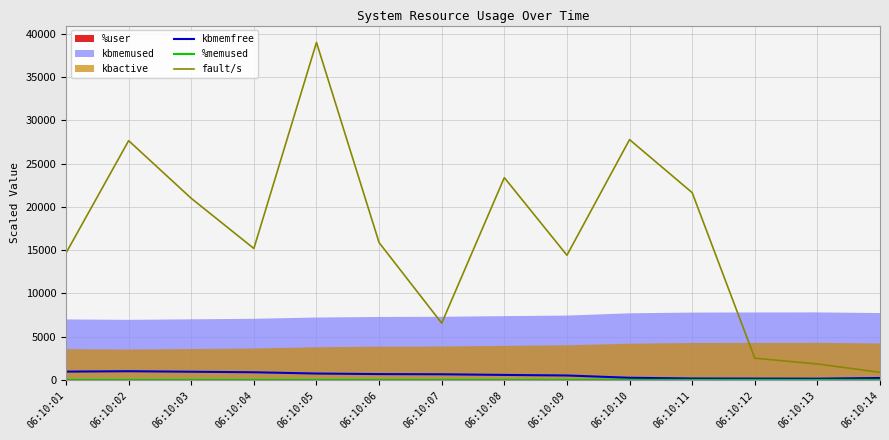

Which series has the largest total across all categories?

fault/s